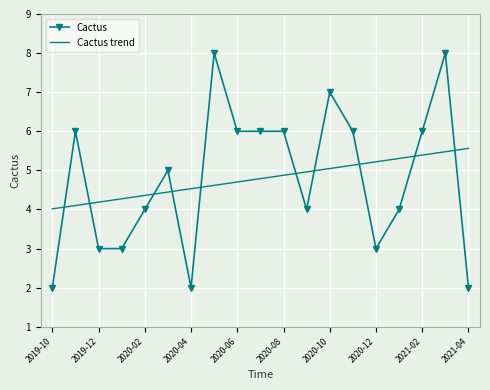

What is the difference between the second highest and minimum values in the Cactus trend series?

1.5